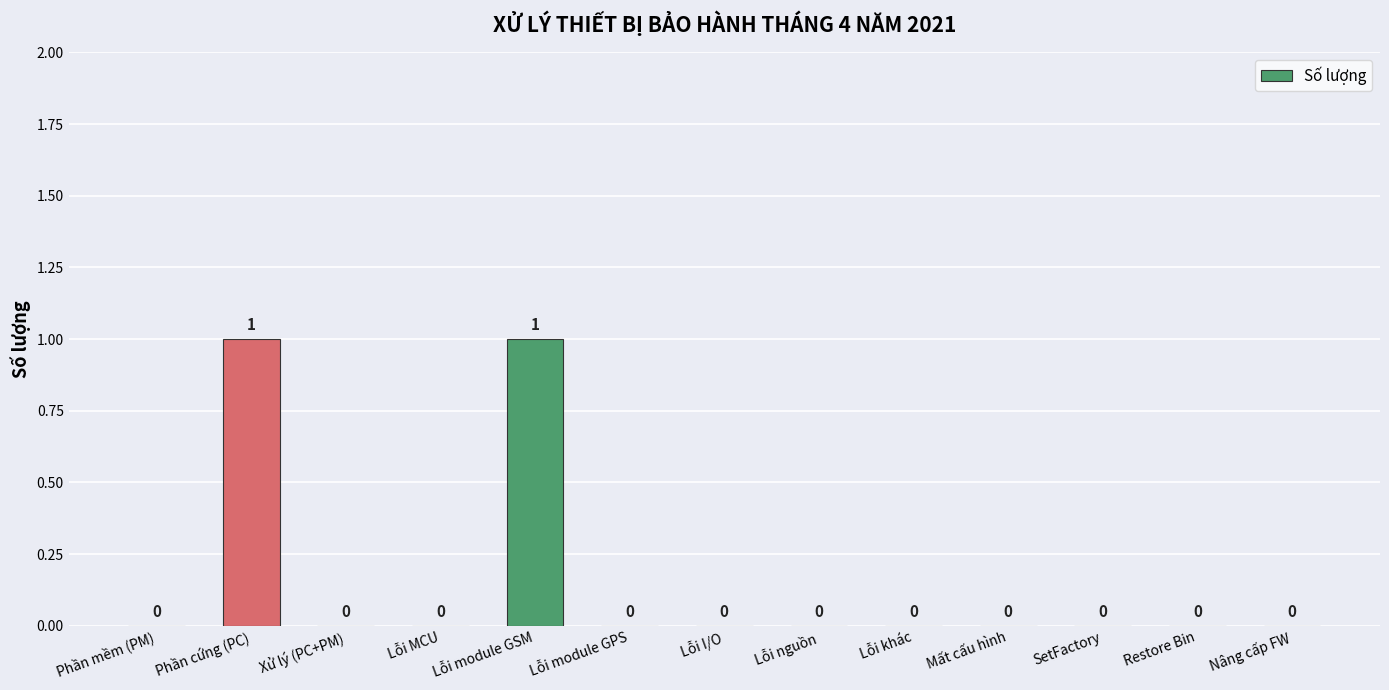

How many values are between 0 and 1?

13